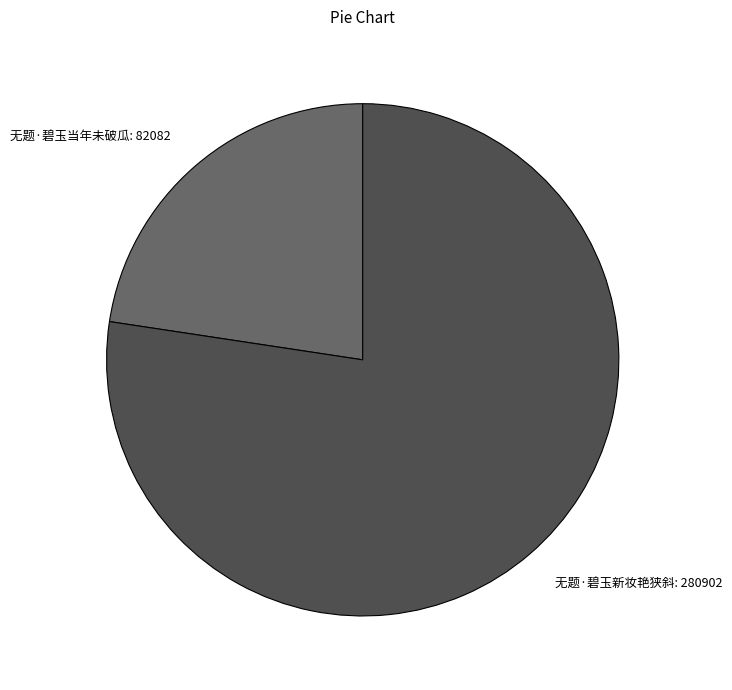

Combined, do 无题·碧玉当年未破瓜 and 无题·碧玉新妆艳狭斜 account for over 50%?

Yes